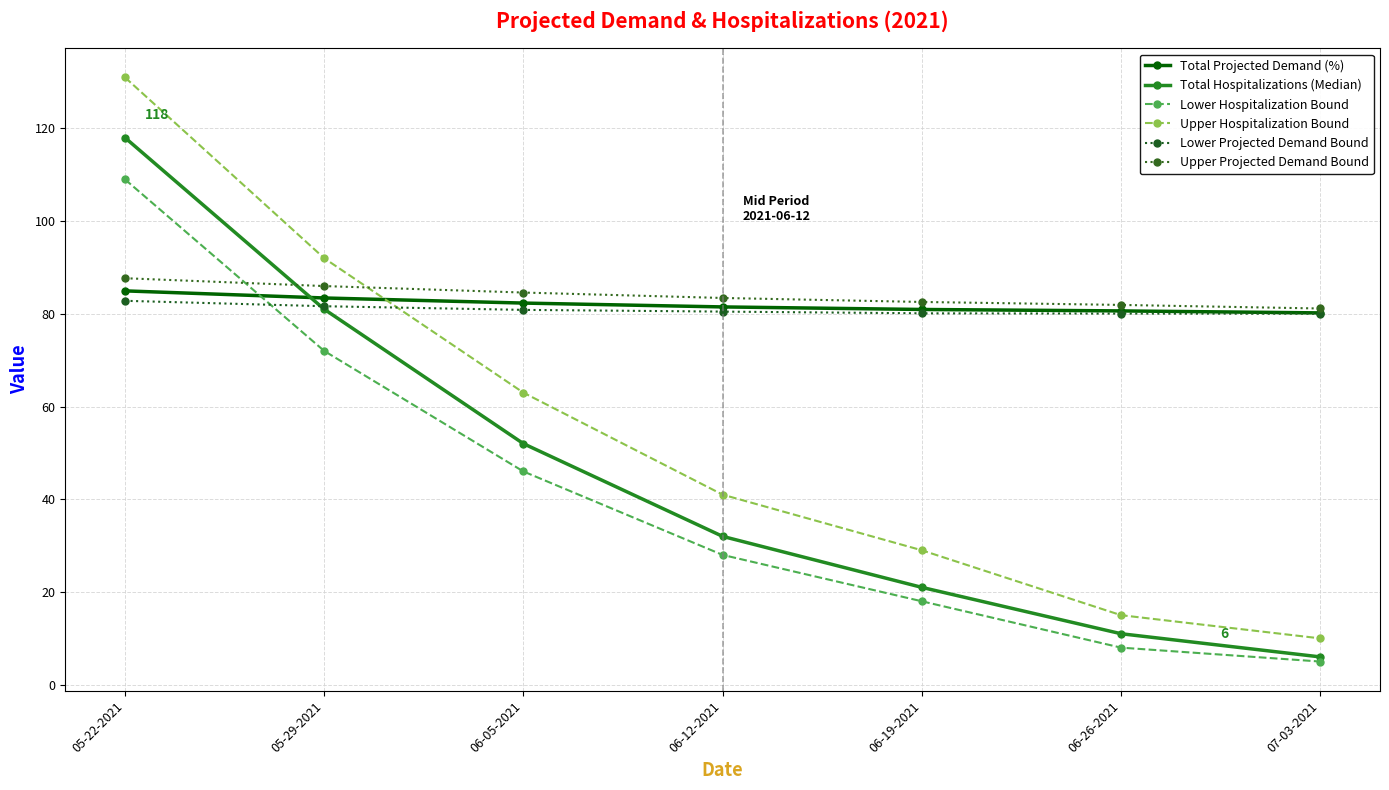

Count the number of data series in this chart.

6